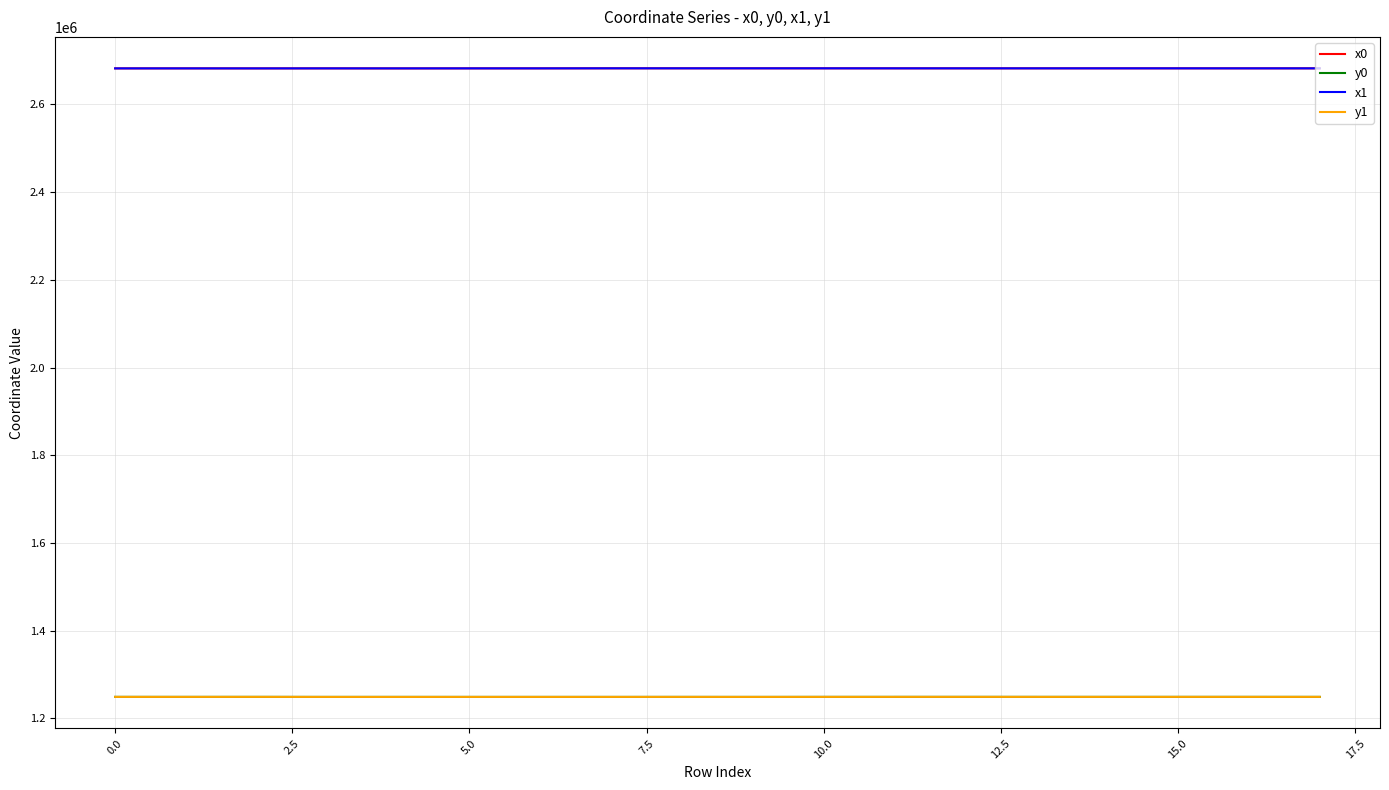

What is the maximum value shown in the chart?

2682296.3